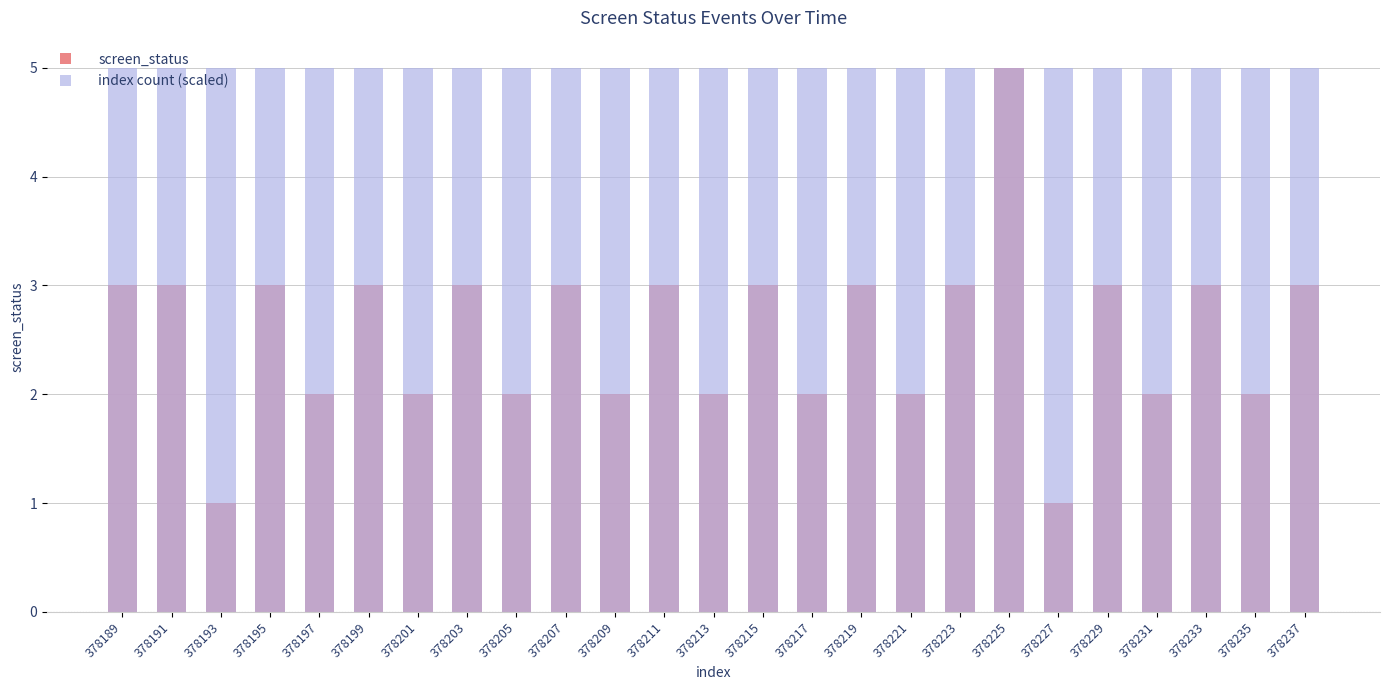

What is the total value across all series at 378195?

8